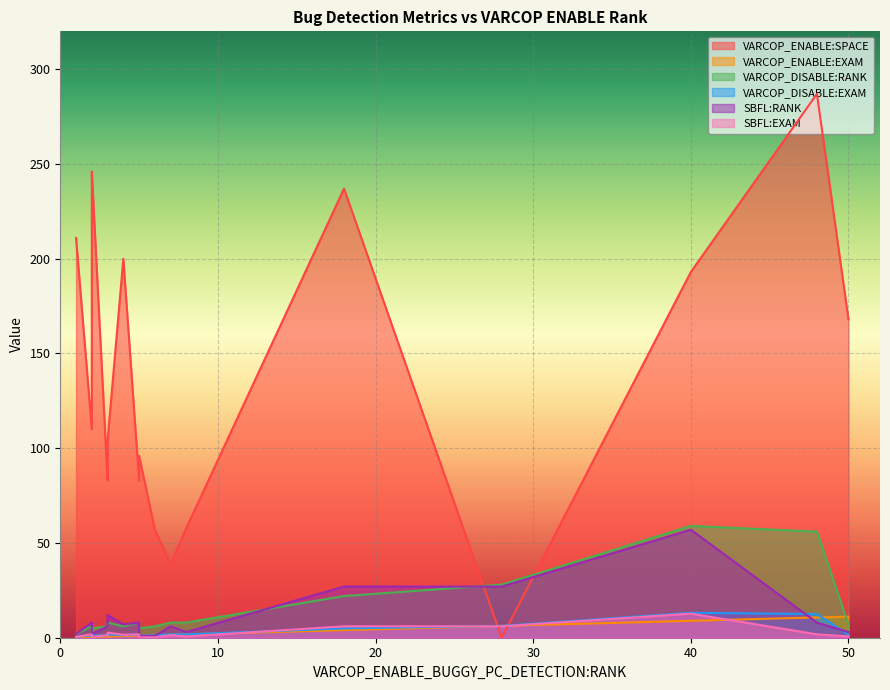

How many lines are shown in the chart?

6